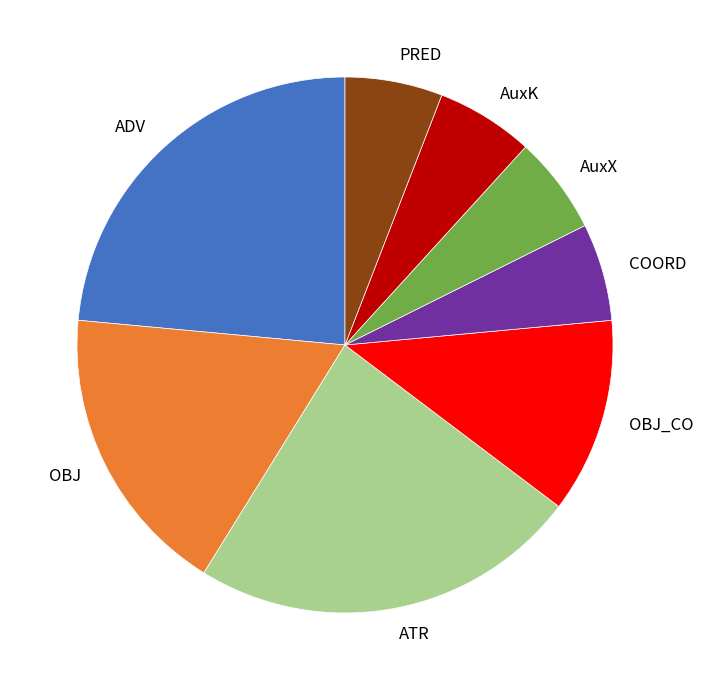

Does ADV represent more than half of the total?

No